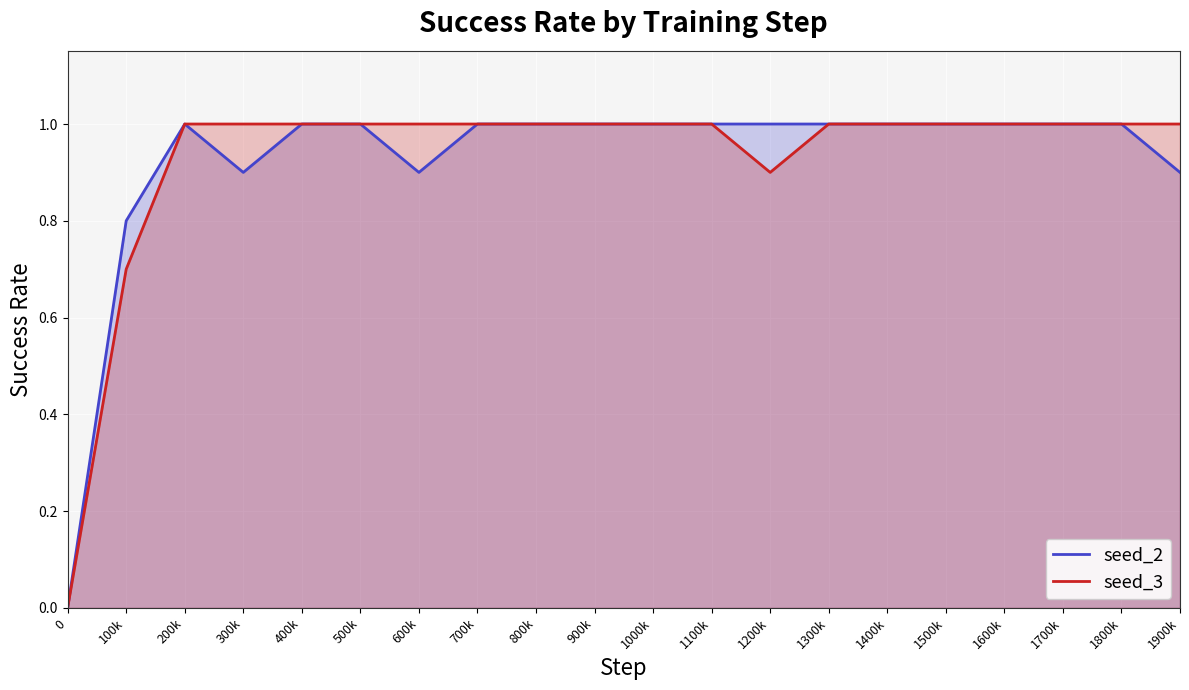

True or false: seed_2 has more than 1 points higher than both neighbors.

False